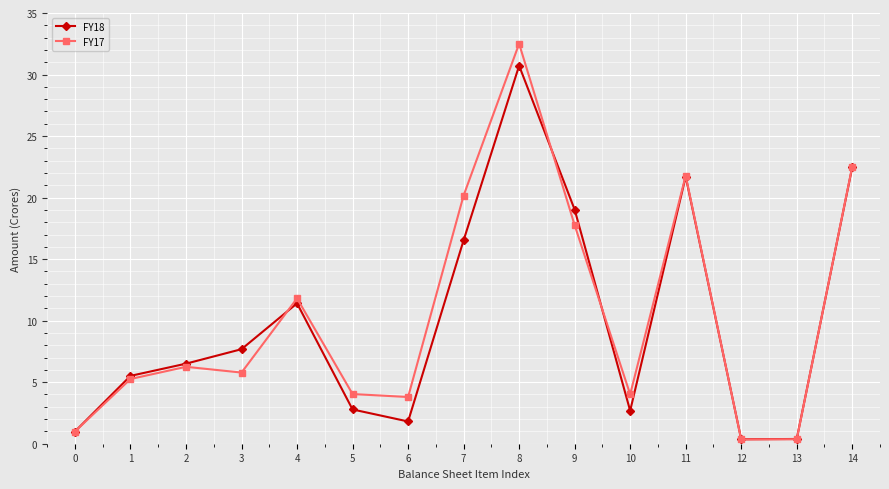

Which series has the largest total across all categories?

FY17